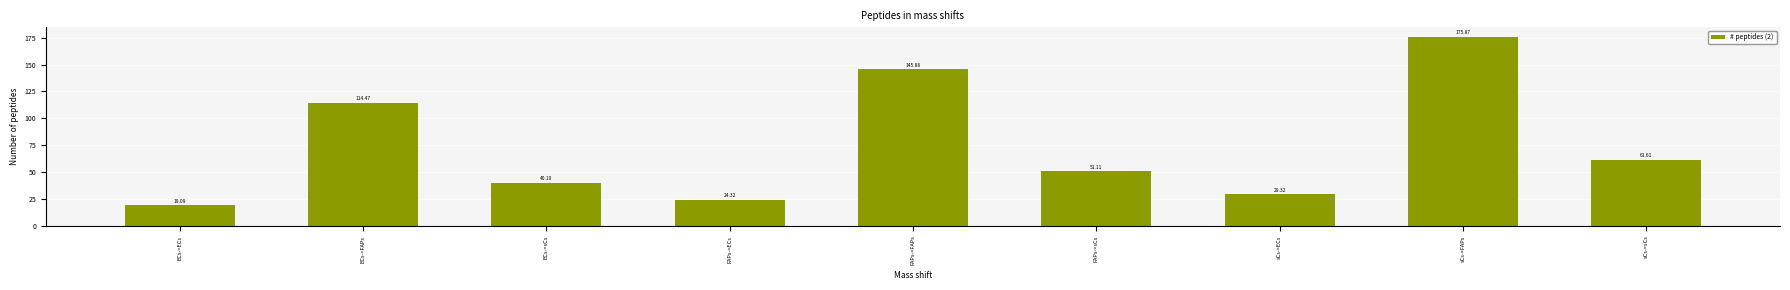

What is the change in value from ECs->sCs to FAPs->FAPs?

+105.8